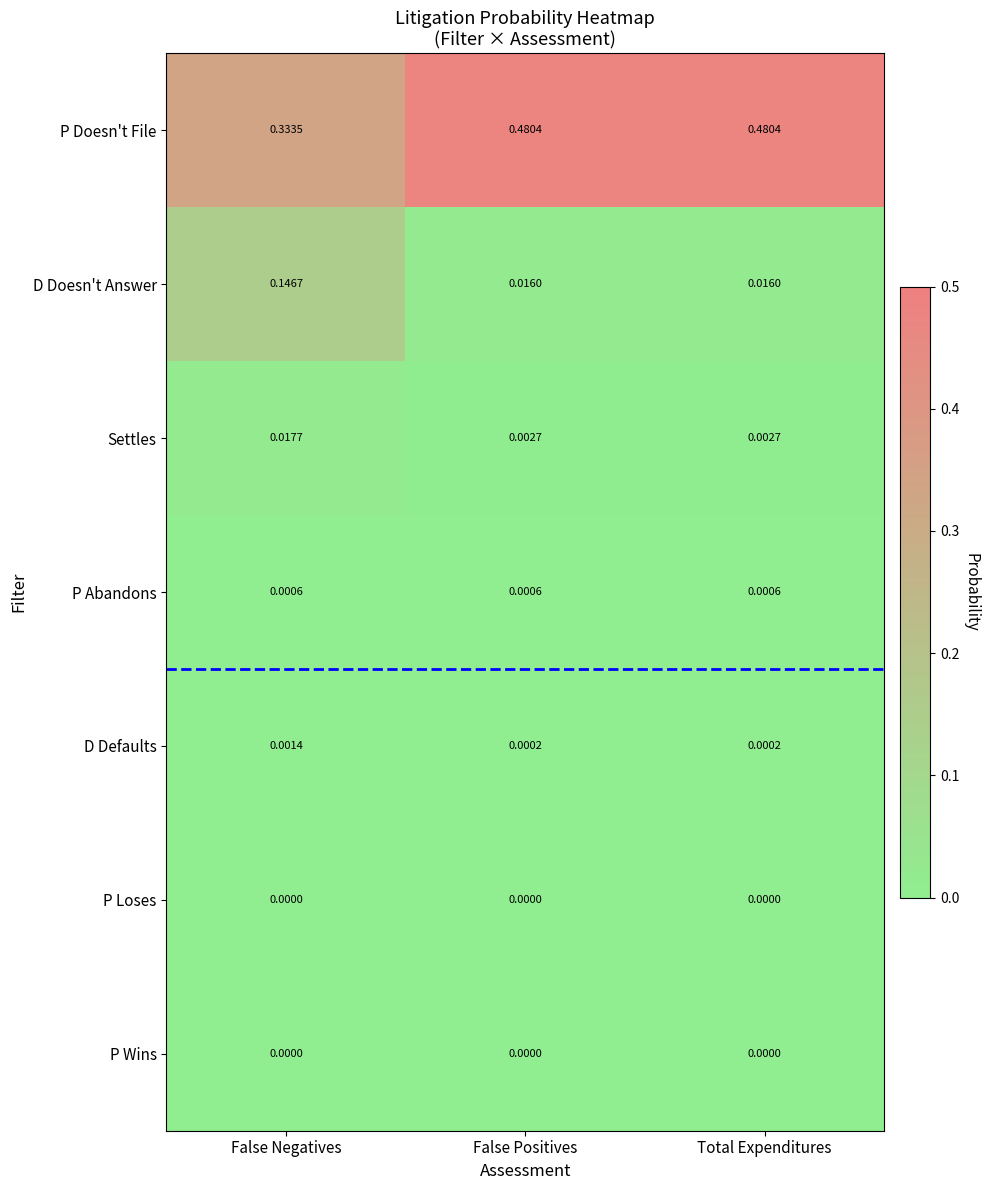

Which category has the lowest value in the P Doesn't File series?

False Negatives